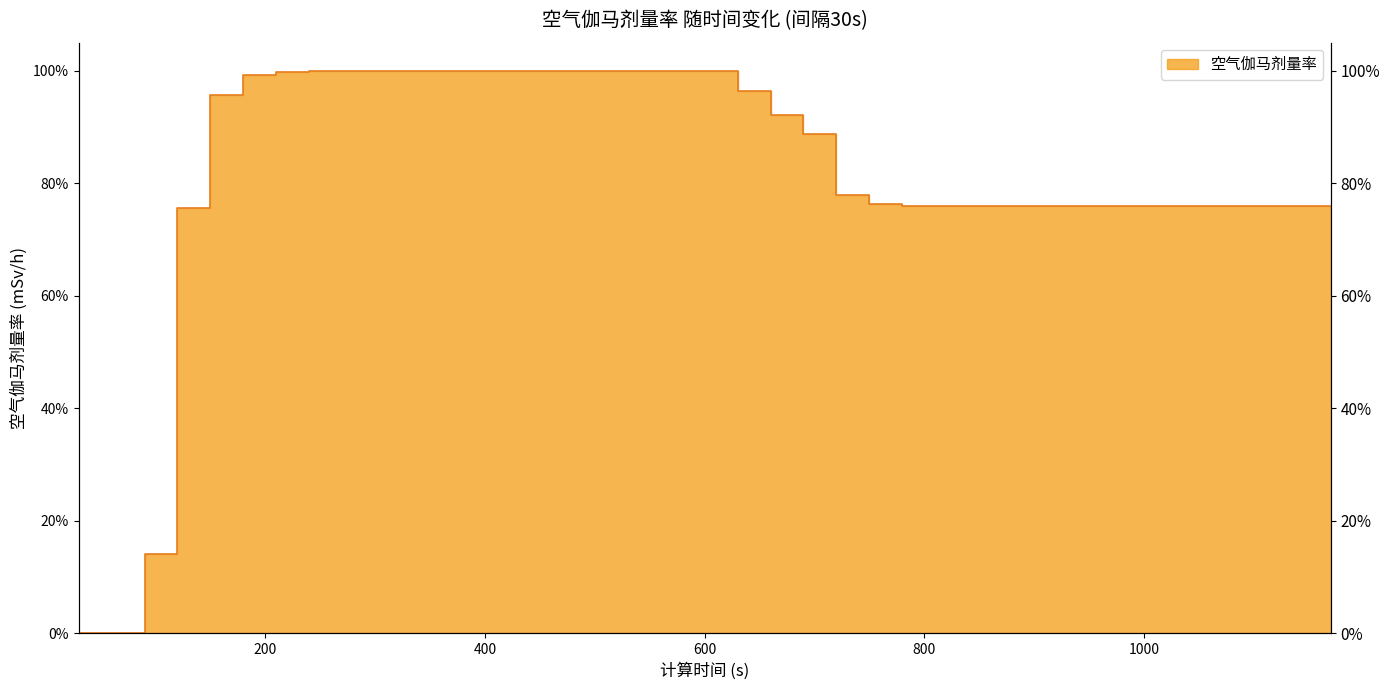

At which category does the chart reach its peak across all series?

300